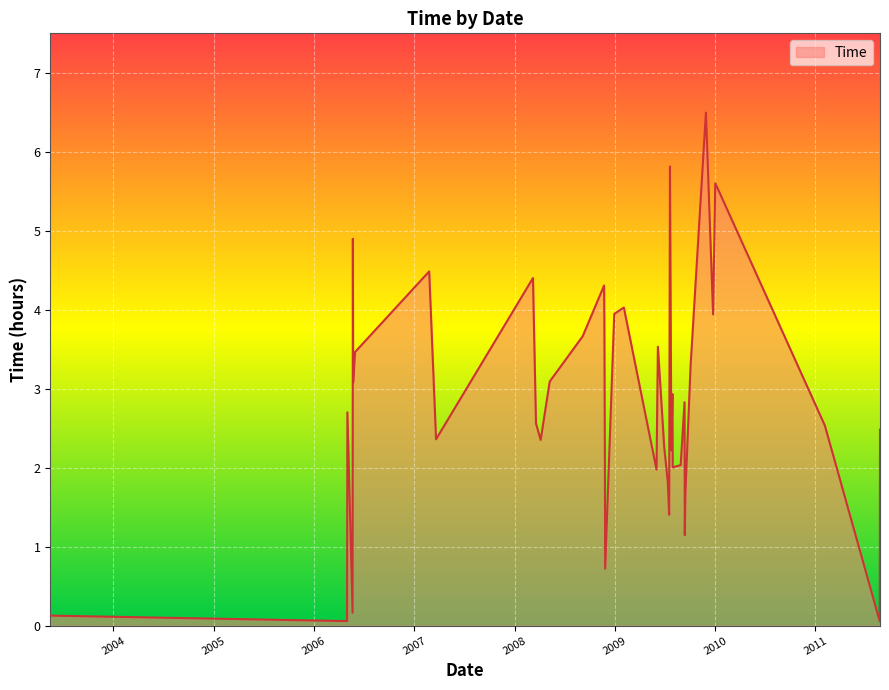

What is the difference between the maximum and minimum values?

6.4